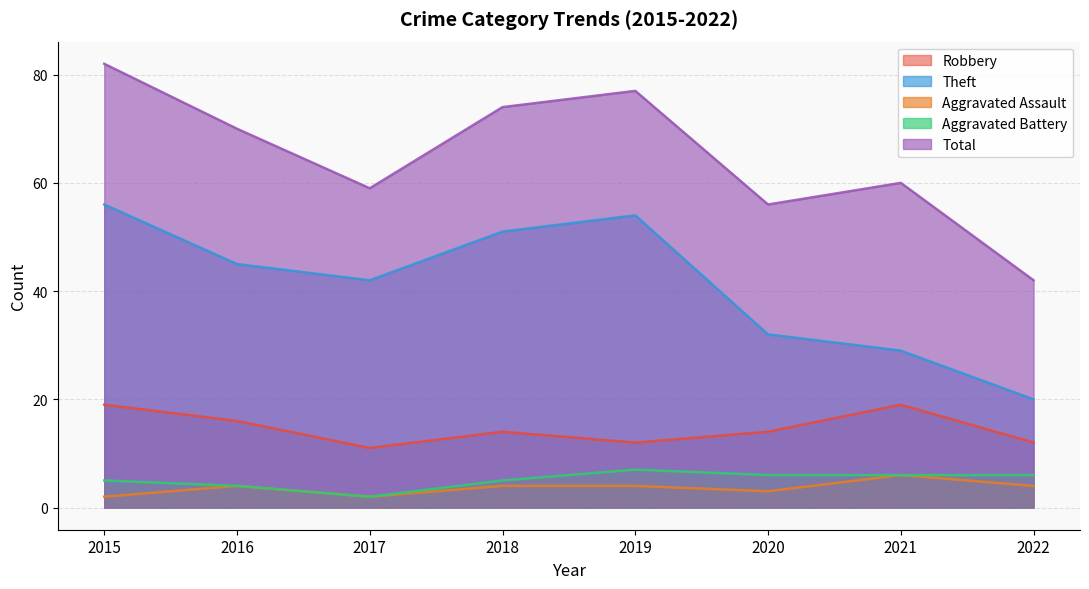

True or false: Aggravated Battery and Aggravated Assault cross at least once.

False